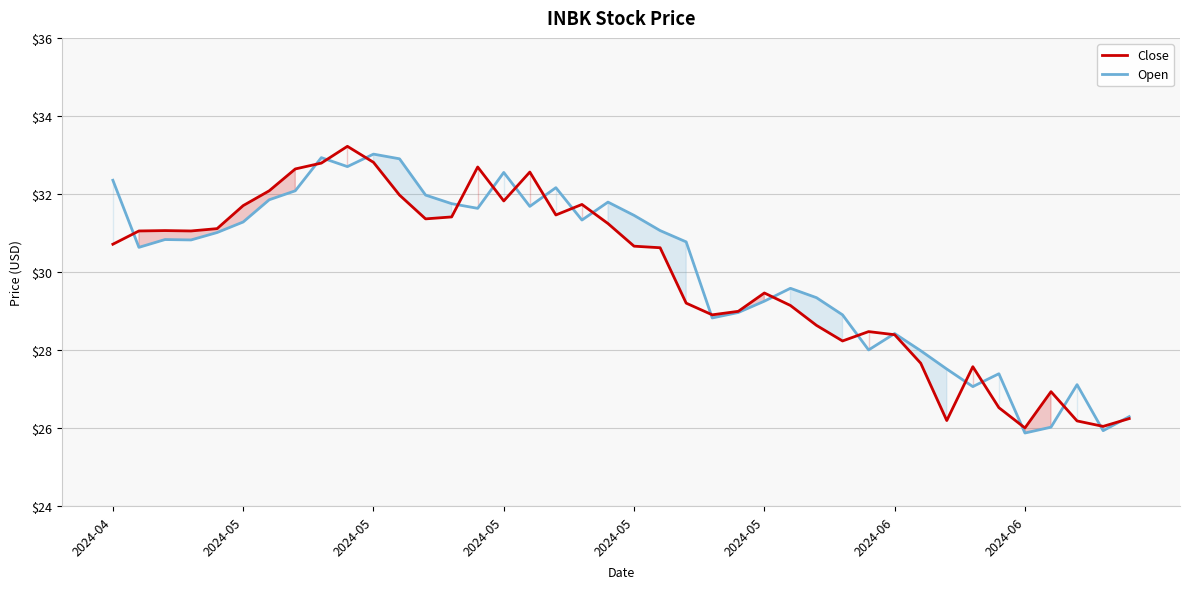

What are all the series names shown in the legend?

Close, Open